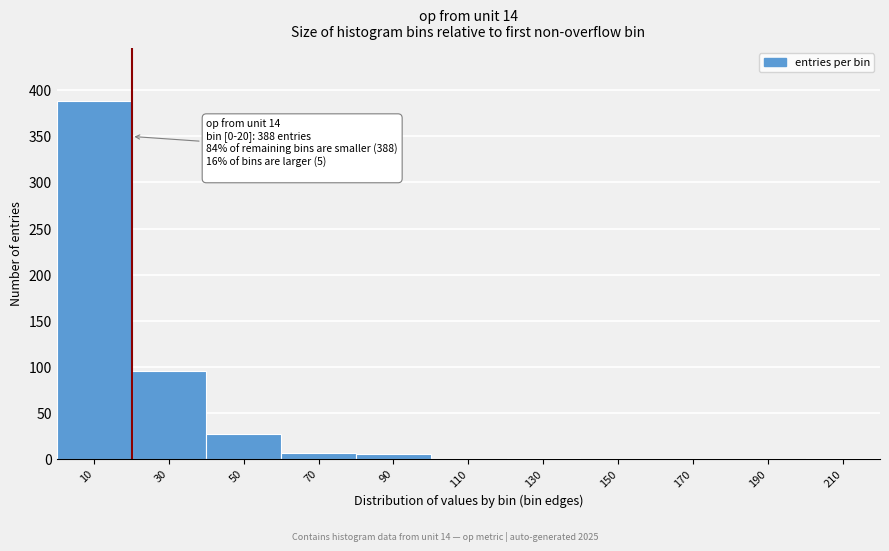

Which range on the x-axis has the tallest bar?

0 to 20